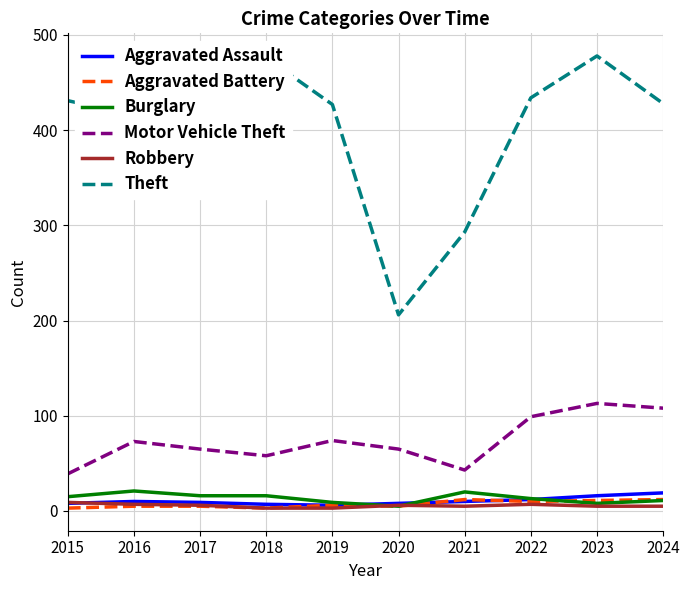

What is the difference between the Aggravated Battery values at 2018 and 2023?

8